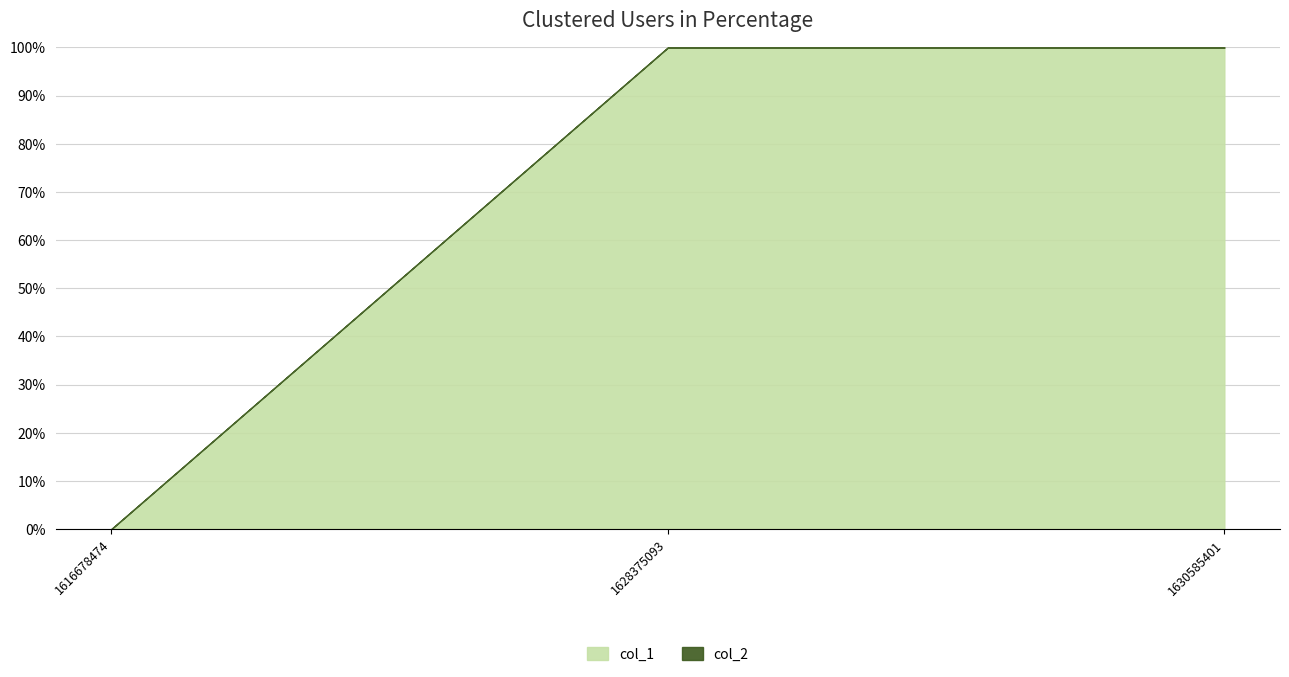

At how many categories does at least one series exceed 1?

1